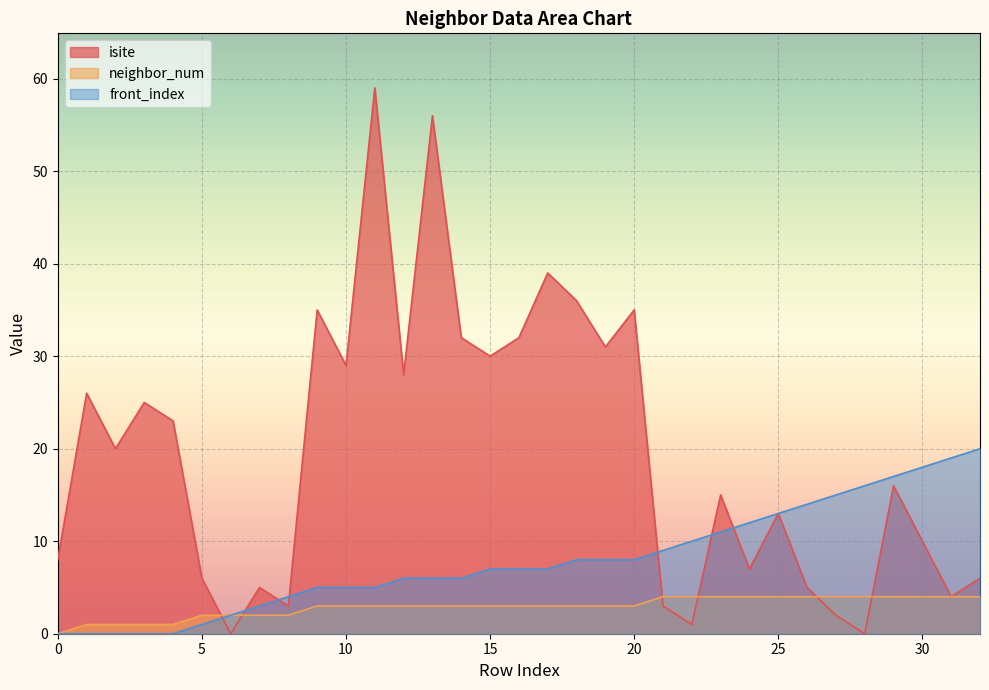

Which series changed the most between 17 and 23?

isite